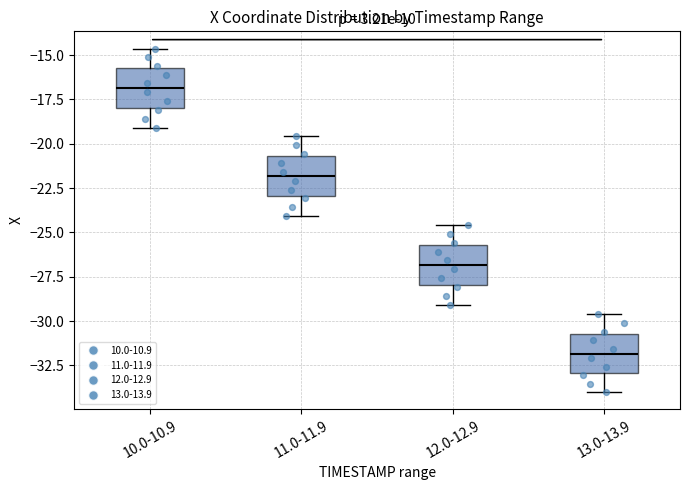

Which box's median line is the lowest?

13.0-13.9